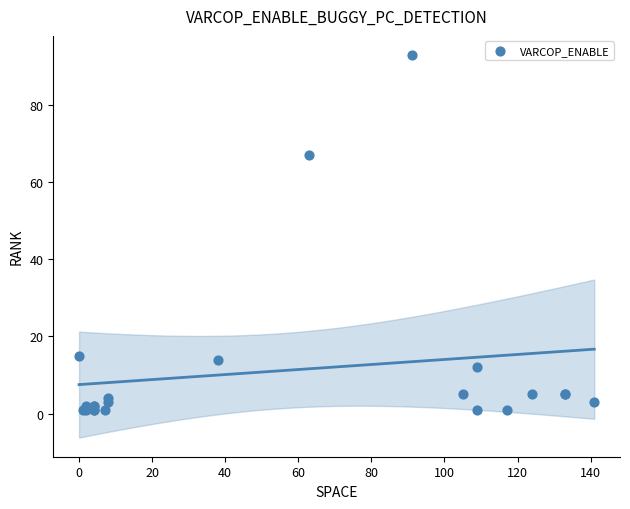

What Y value in the scatter plot is closest to 47?

67